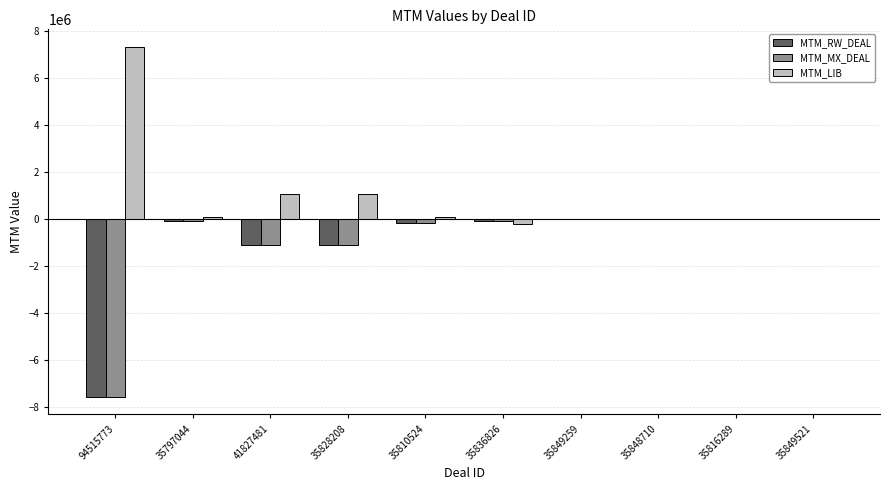

Which label corresponds to the largest value in the chart?

94515773